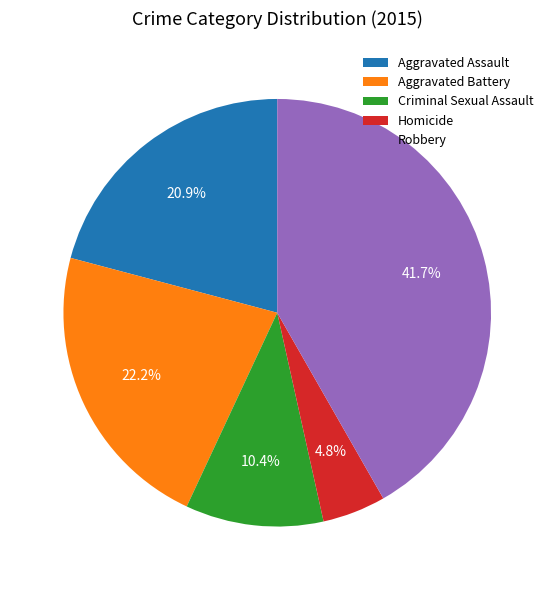

To the nearest percent, what portion does Aggravated Battery represent?

22%